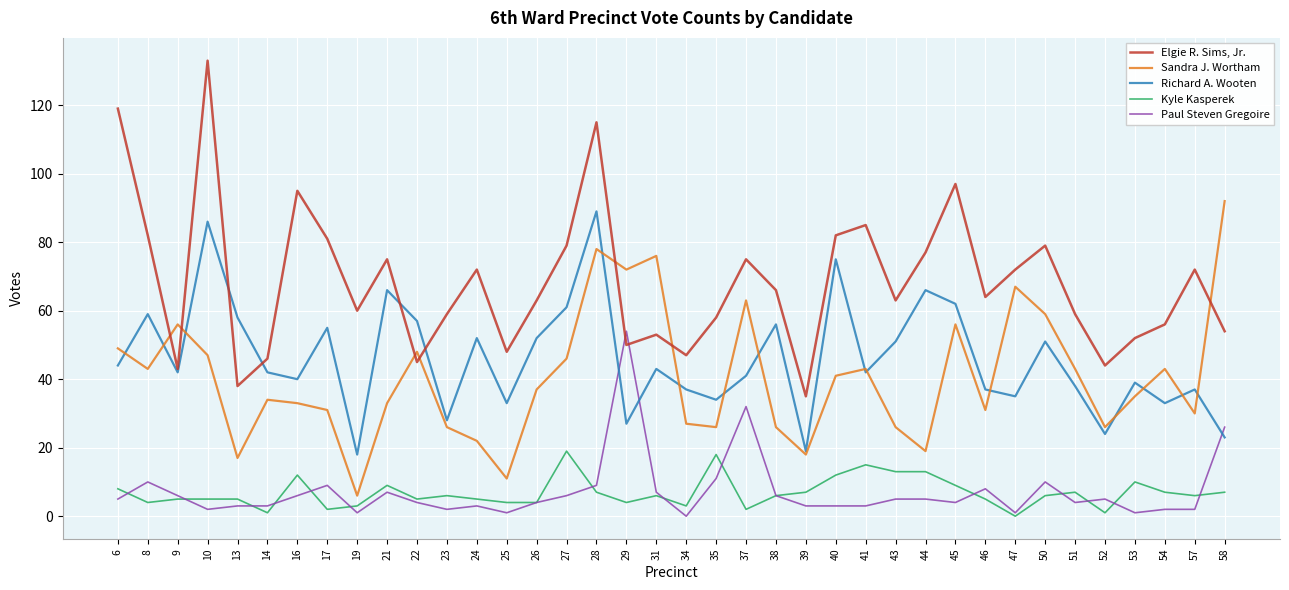

What is the total value across all series at 24?

154